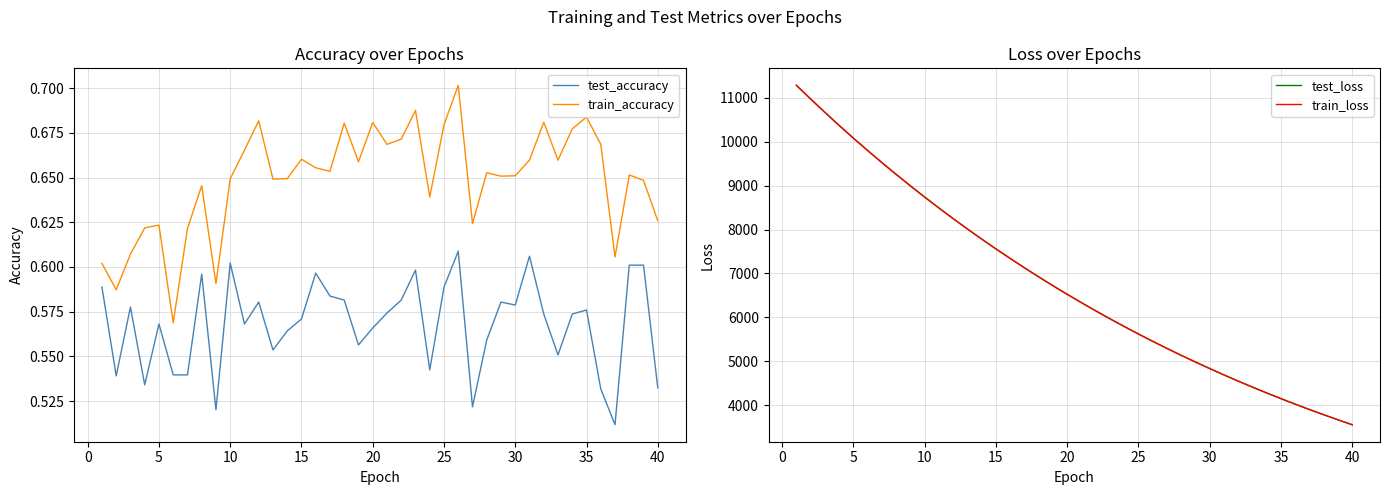

True or false: train_accuracy and test_accuracy intersect in this chart.

False